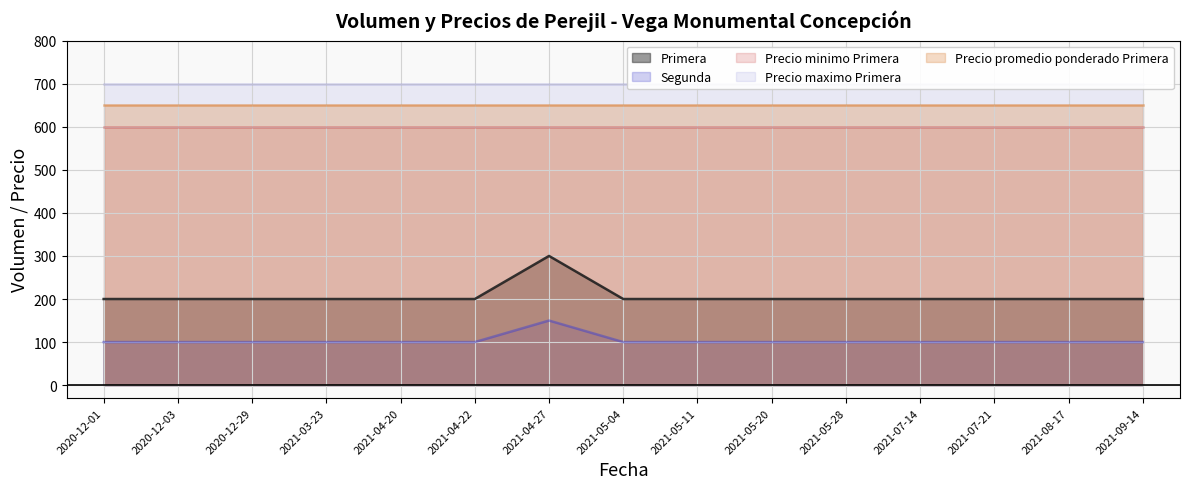

True or false: Precio promedio ponderado Primera has a value of 865 at 2021-04-22.

False